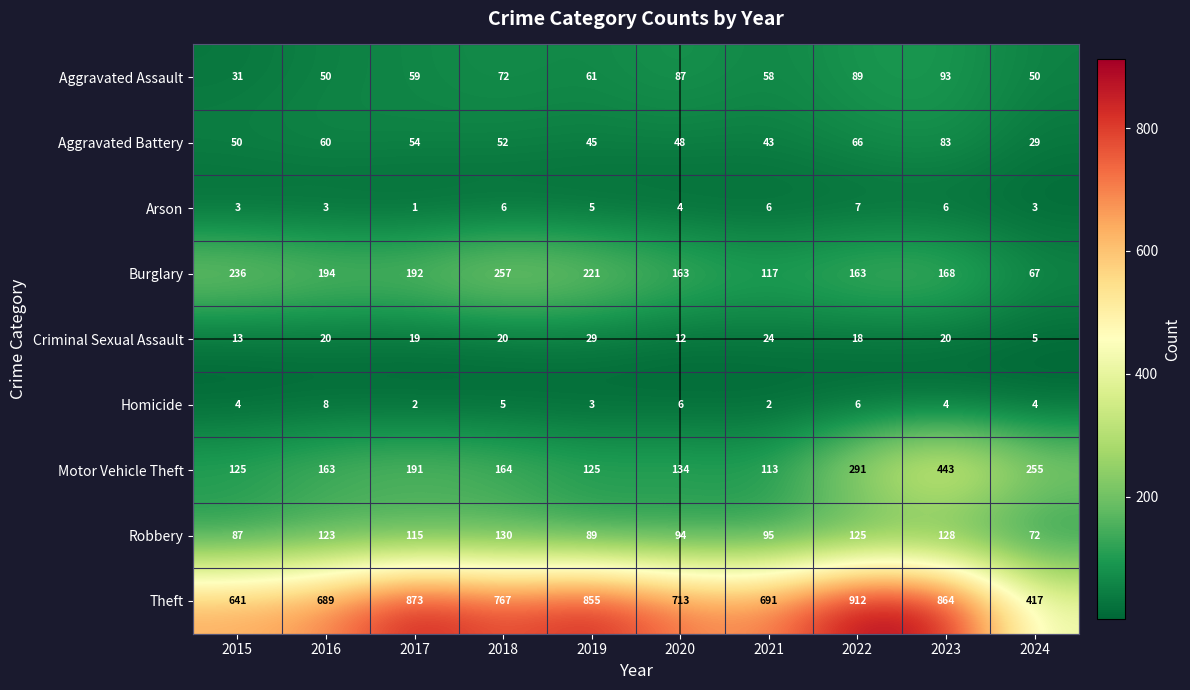

Which series has the widest spread of values?

Theft